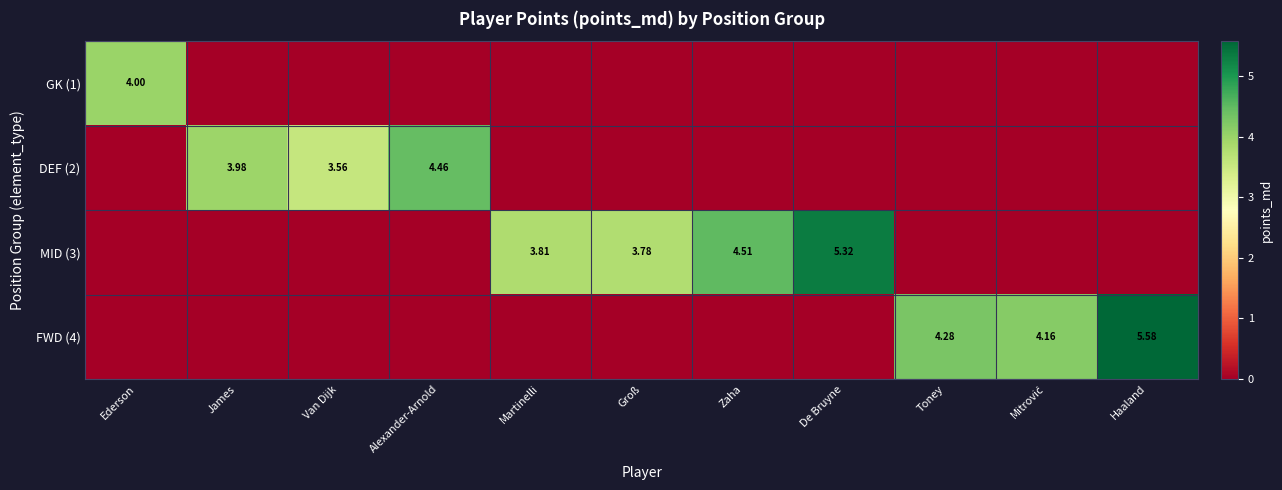

True or false: MID (3) has a value of 0.0 at James.

True